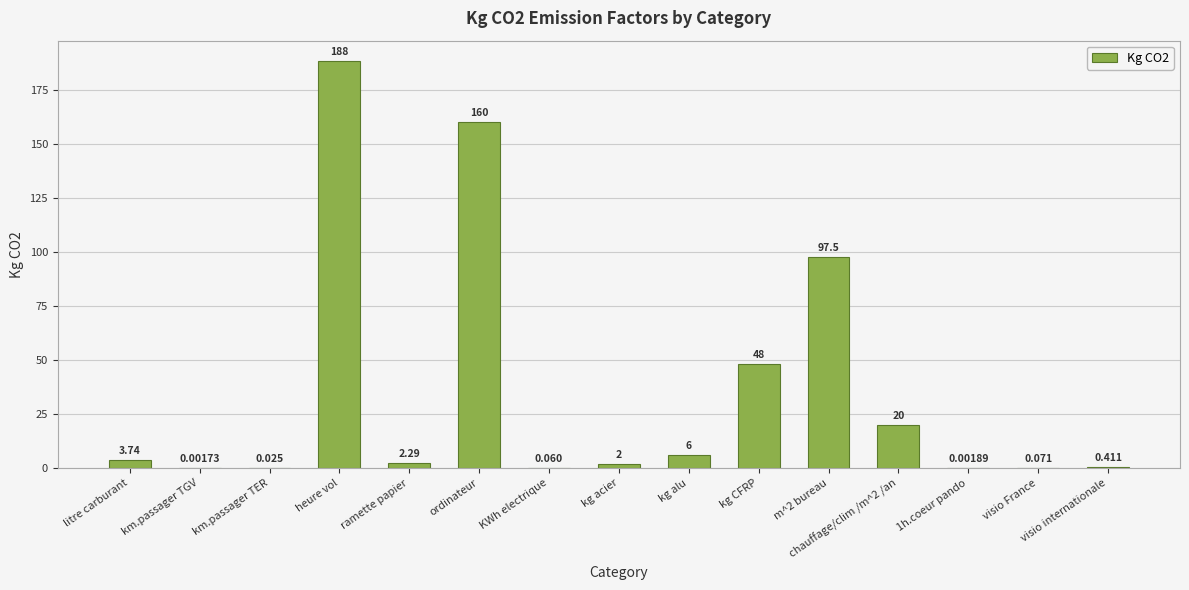

Is it true that the value at heure vol is 188.2?

True